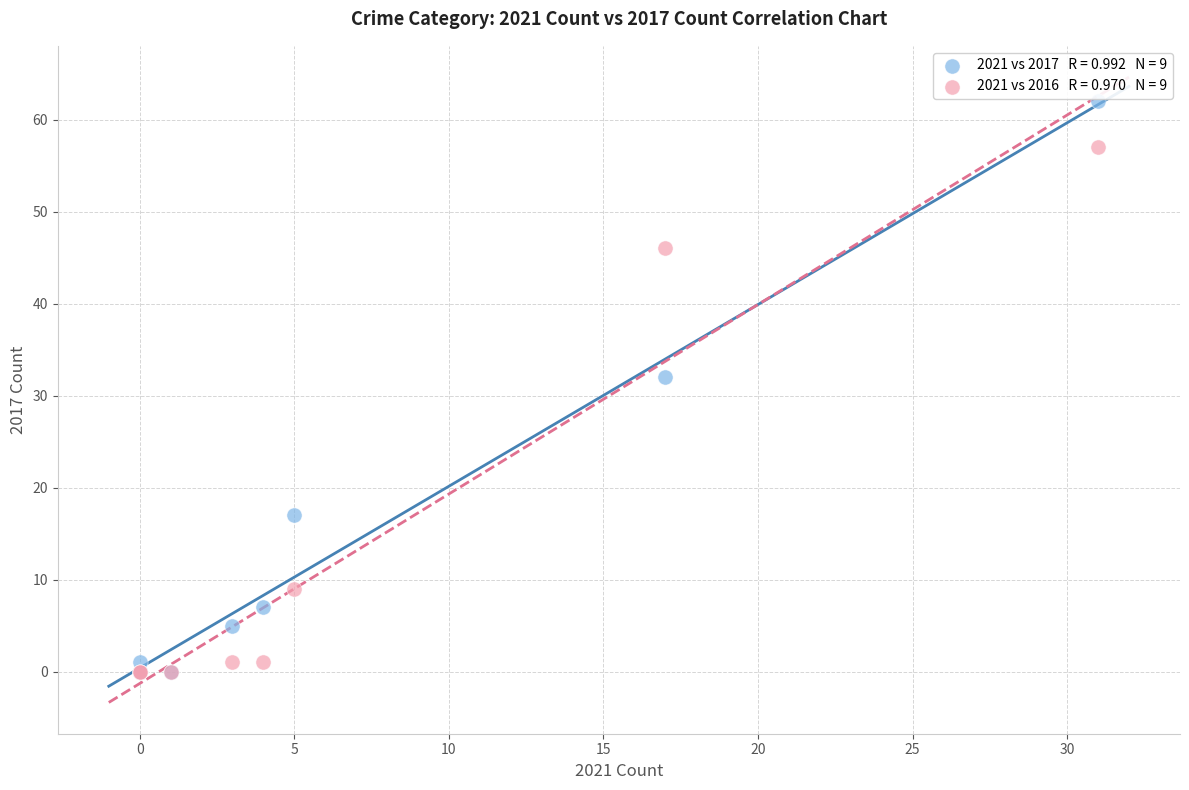

Across all series, what Y value is closest to 31?

32